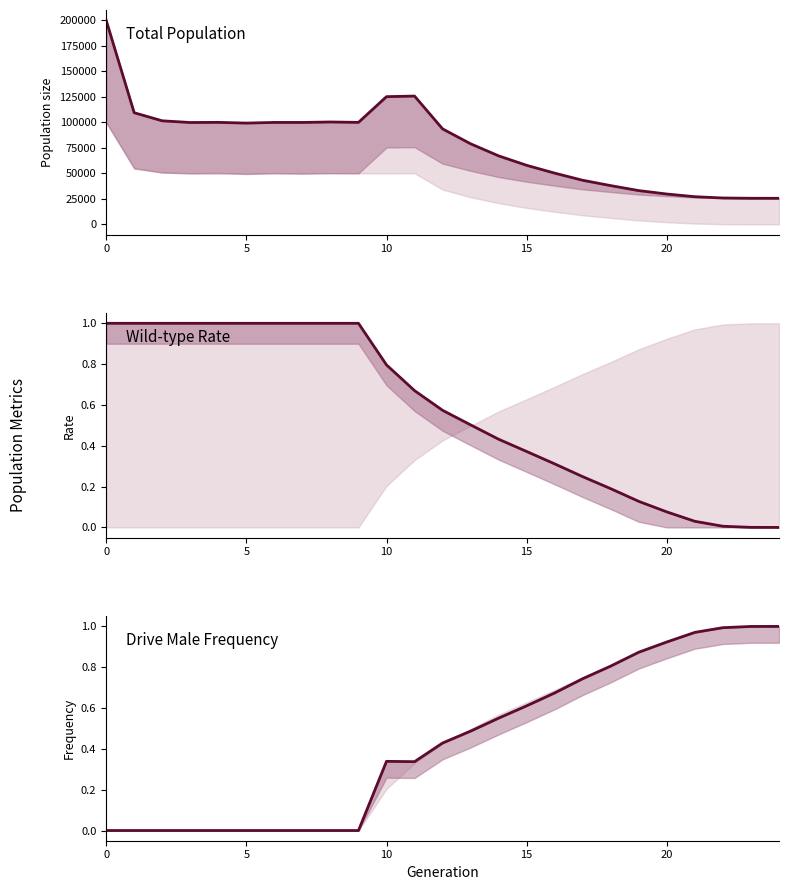

Read the ddm value at 23.

1.0